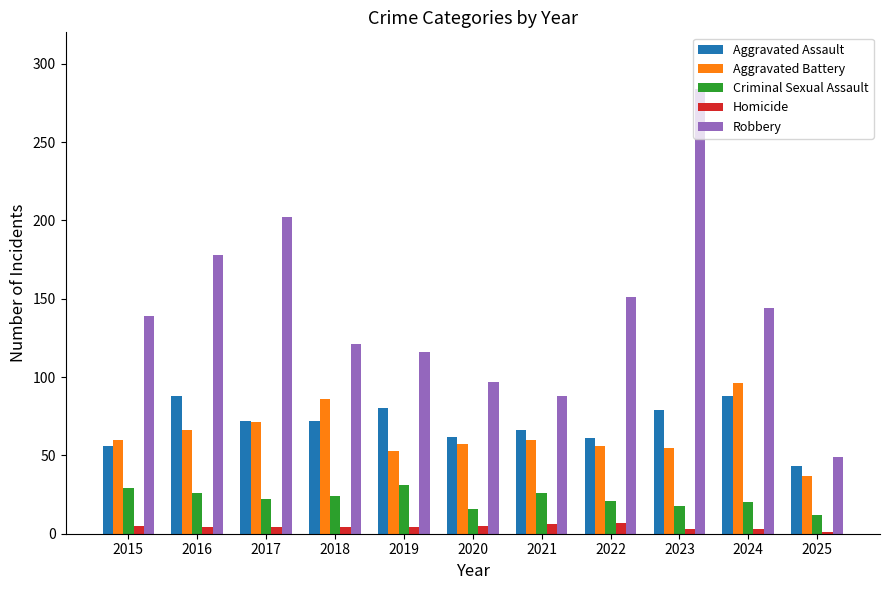

Which label corresponds to the largest value in the chart?

2023